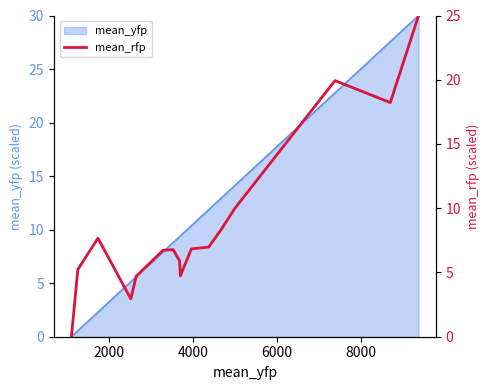

What is the value of the 7th point from the left?

6.8